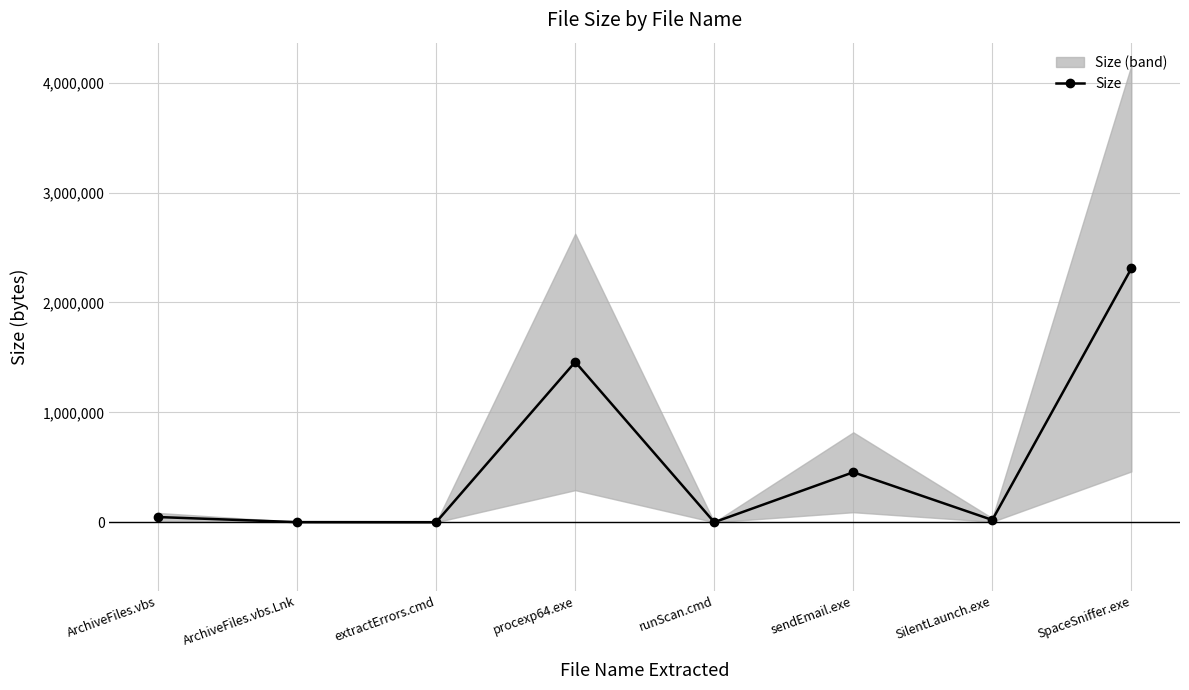

At which label does the data first exceed 47031?

procexp64.exe